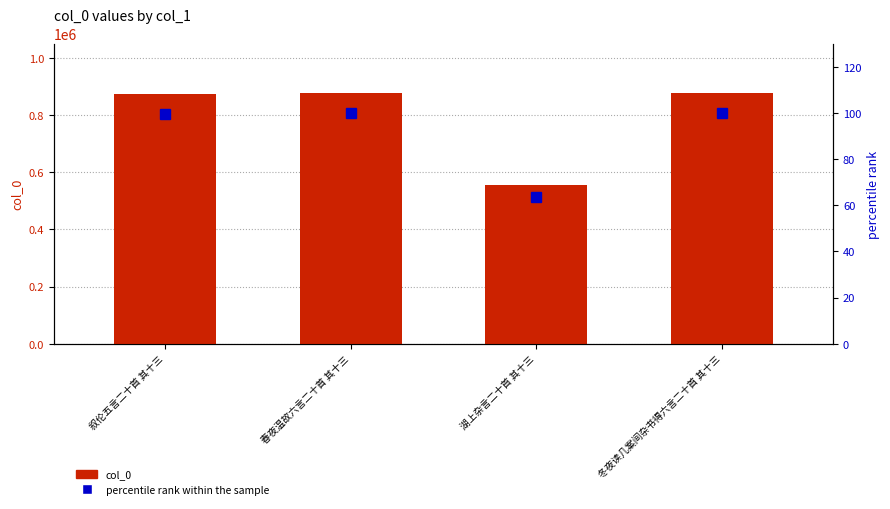

What is the average value of the percentile rank within the sample series?

90.7